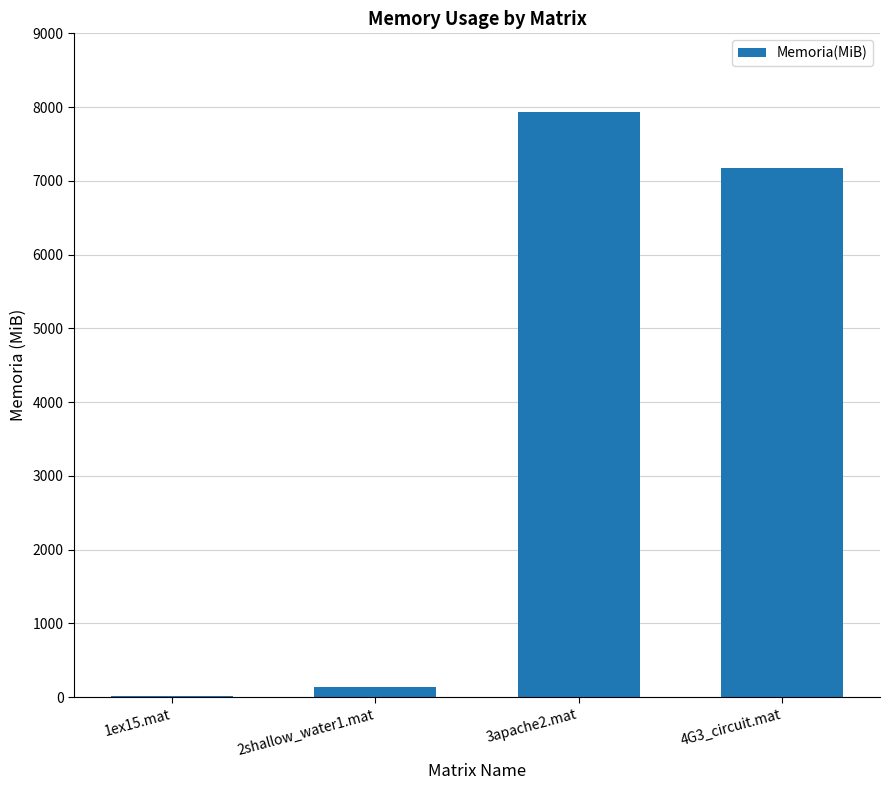

What is the maximum value shown in the chart?

7939.3